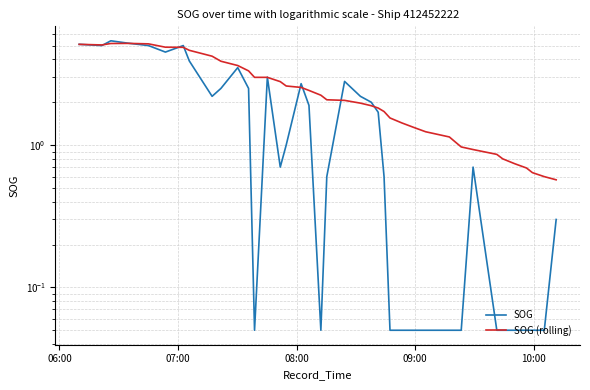

How many interior local valleys does the SOG (rolling) series have?

1